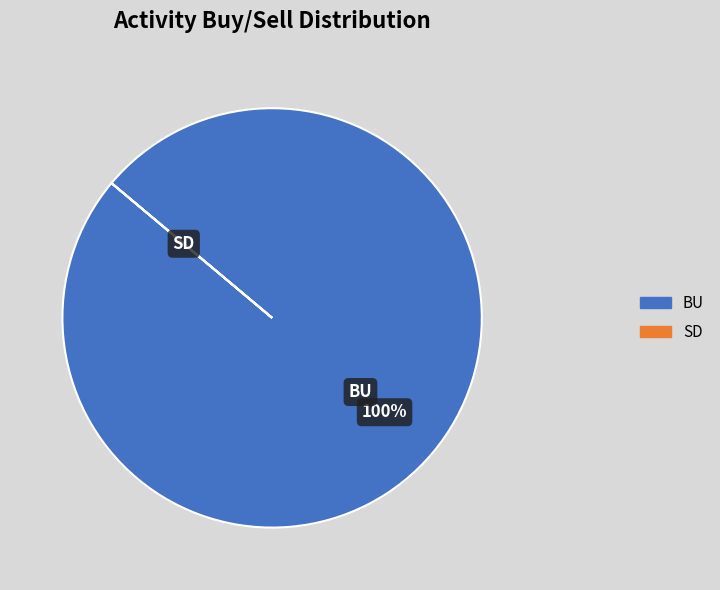

The BU slice represents 100% of the pie. True or false?

True